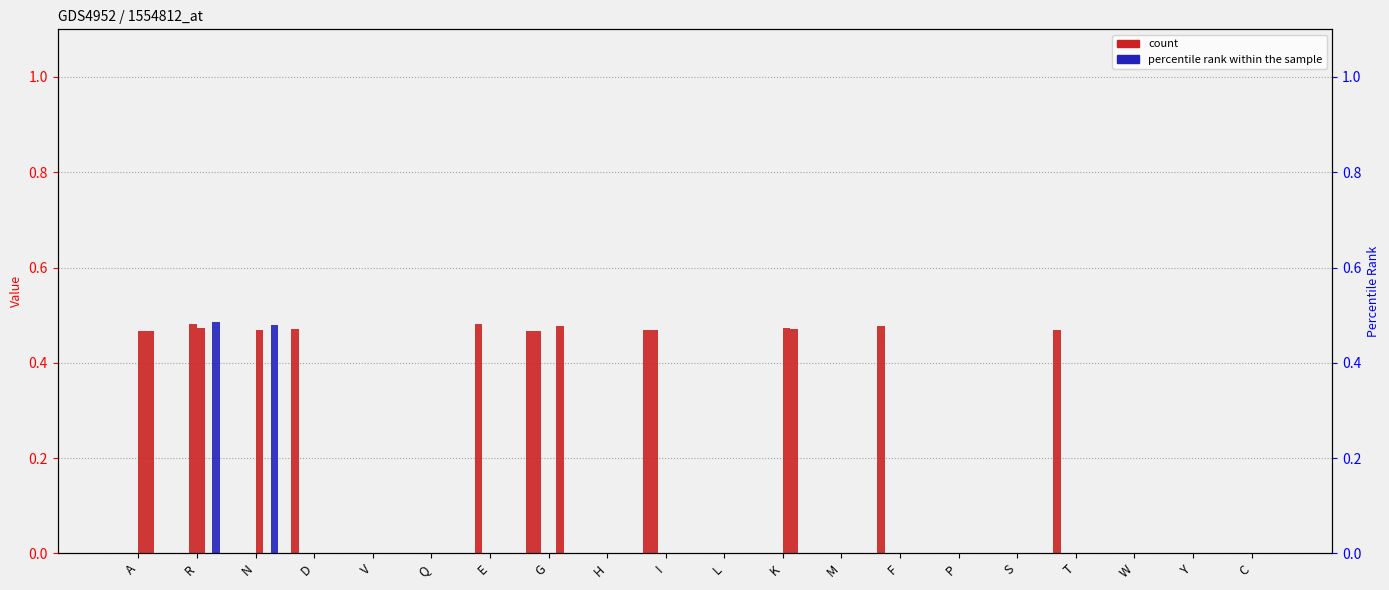

At how many categories does at least one series exceed 0?

10